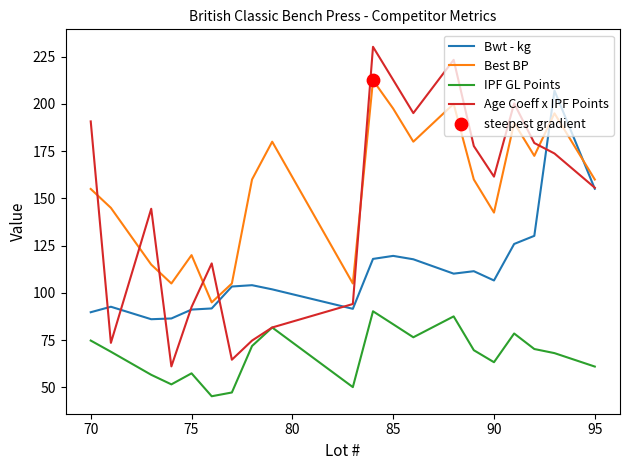

Which series has the largest range (max minus min)?

Age Coeff x IPF Points